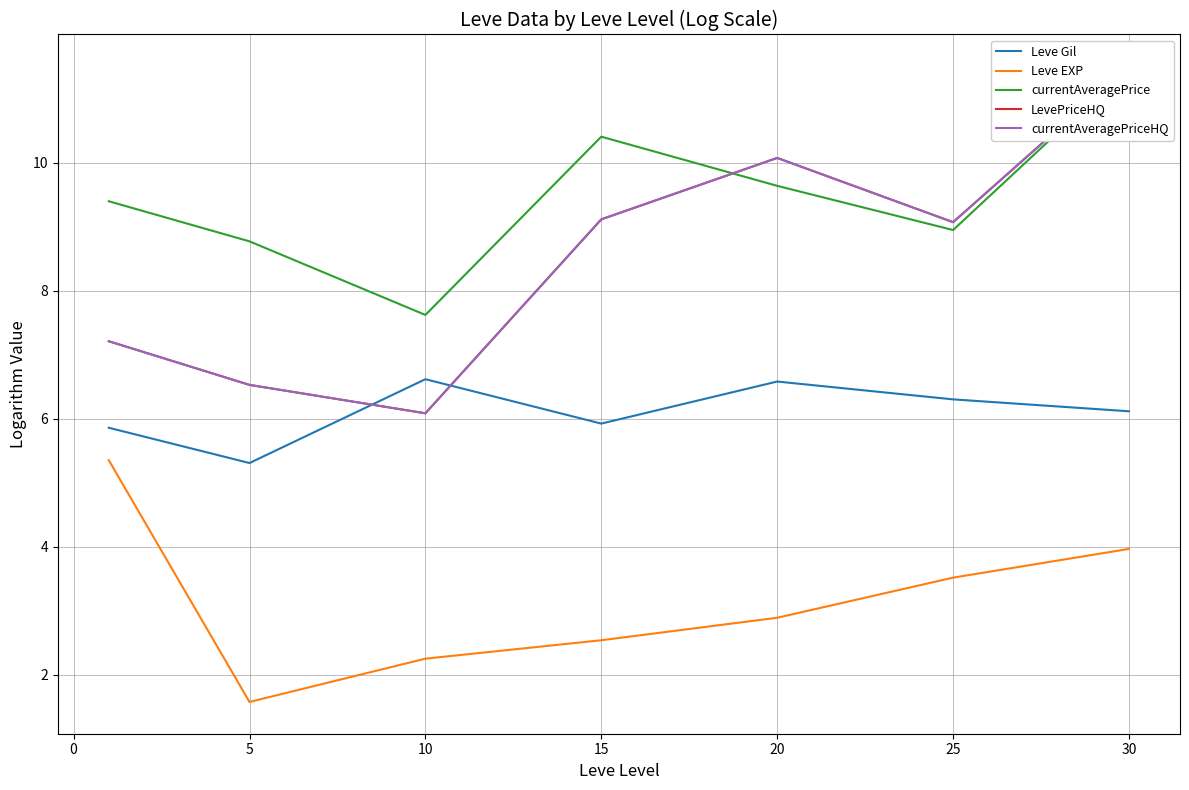

Which series has the largest range (max minus min)?

LevePriceHQ